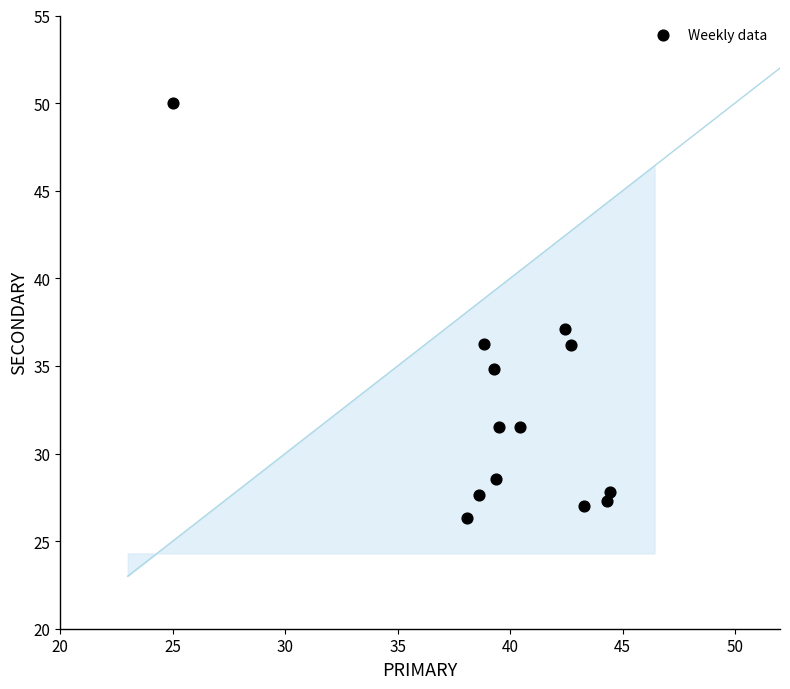

What Y value in the scatter plot is closest to 38?

37.1